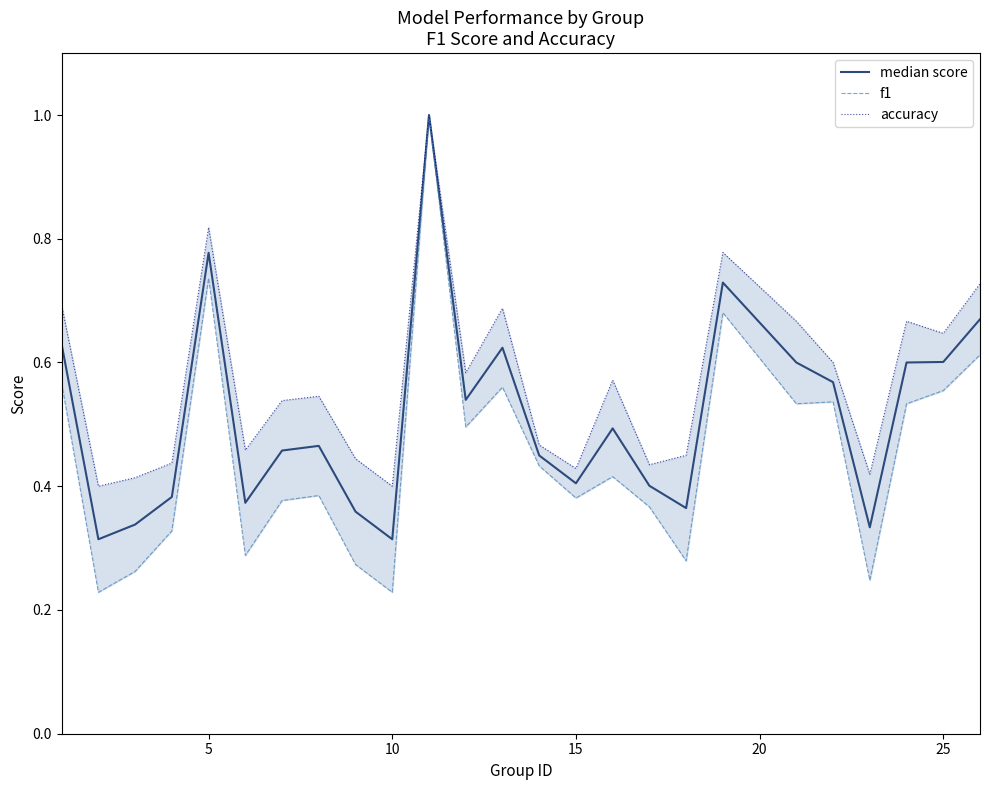

How many interior local peaks does the accuracy series have?

7